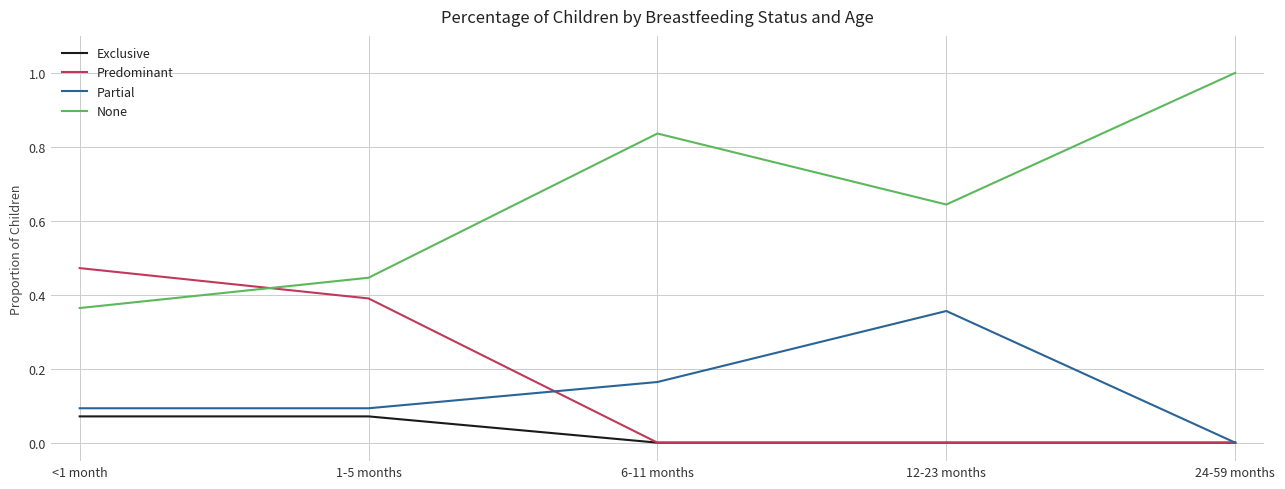

Which series has the largest total across all categories?

None